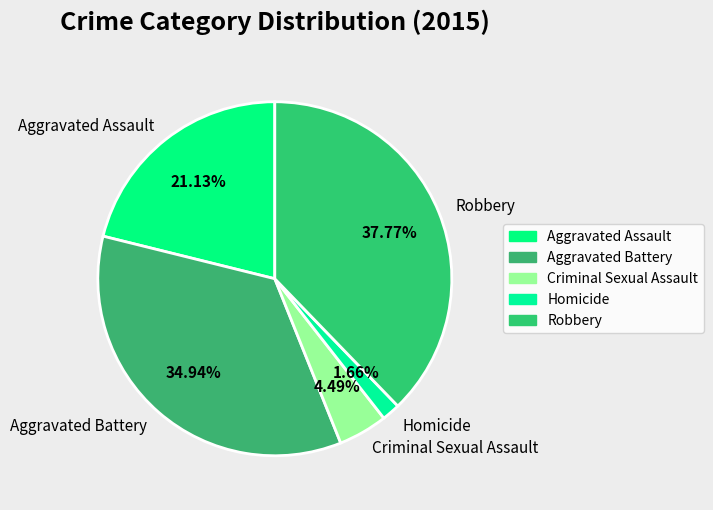

Is Aggravated Assault the majority of the pie?

No